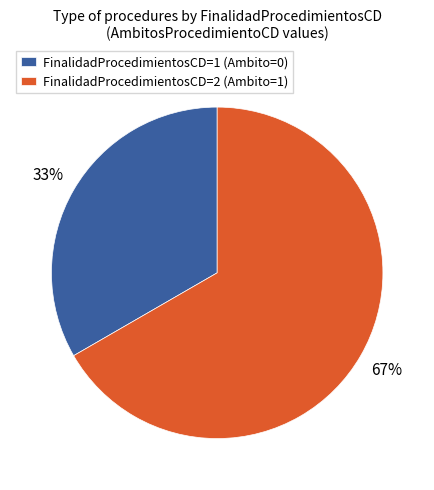

What is the majority slice?

FinalidadProcedimientosCD=2